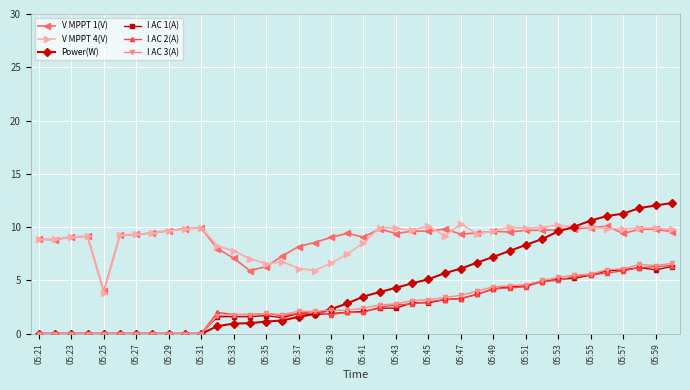

What is the maximum value shown in the chart?

12.3